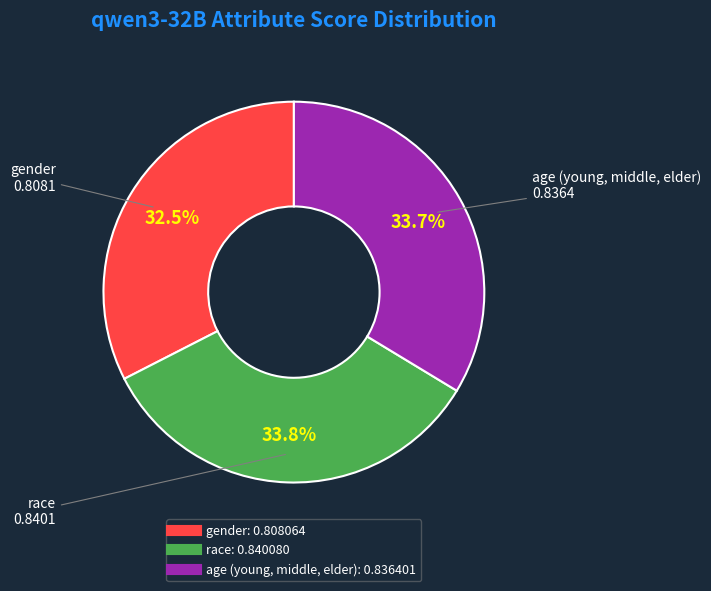

Rank the categories by value from lowest to highest.

gender, age (young, middle, elder), race